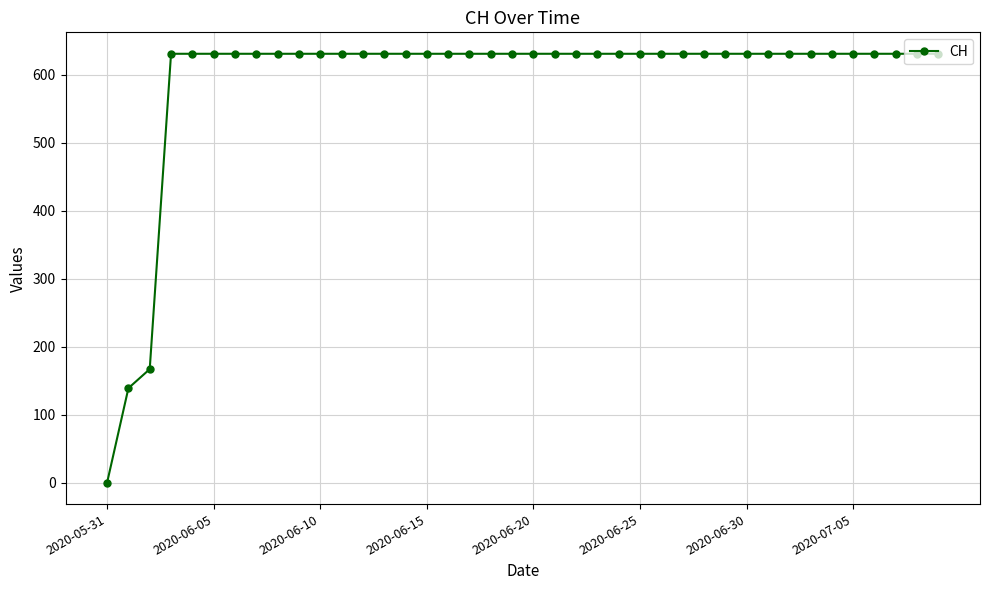

Reading left to right, what are all the values shown in this chart?

0	139	167	631	631	631	631	631	631	631	631	631	631	631	631	631	631	631	631	631	631	631	631	631	631	631	631	631	631	631	631	631	631	631	631	631	631	631	631	631